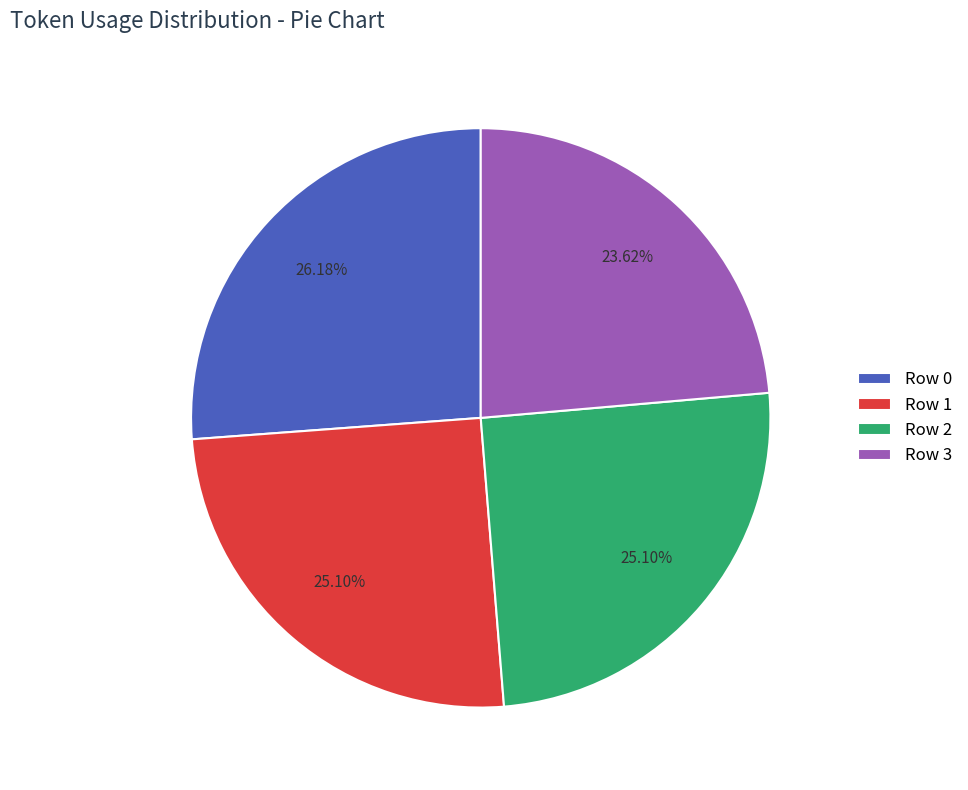

Approximately how many times larger is the value at Row 2 compared to Row 1?

1.0